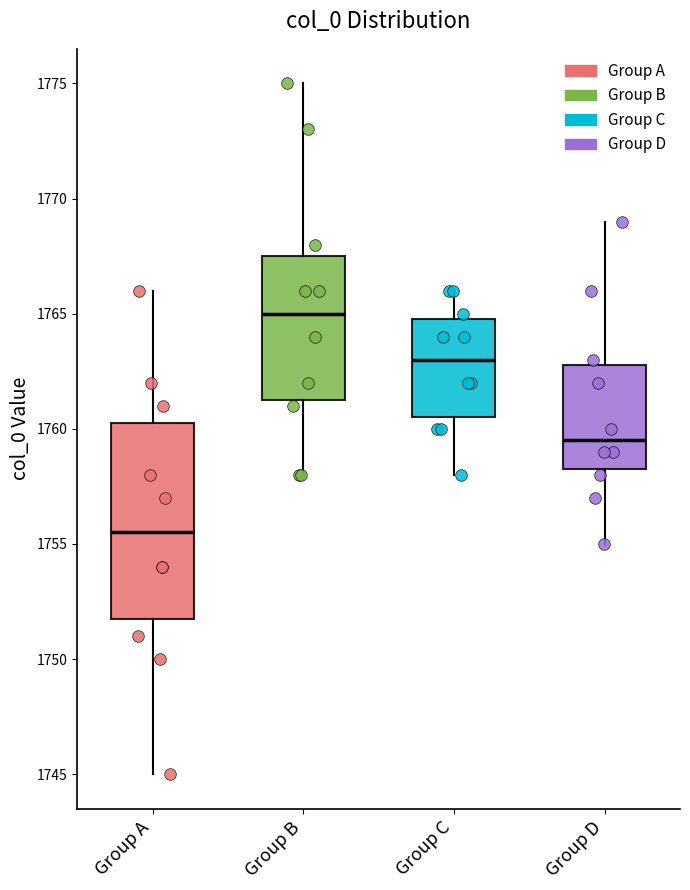

Where does the median line of the box for Group D sit on the y-axis? The values are not printed on the chart, so give them approximately, as read against the axis.

1759.5